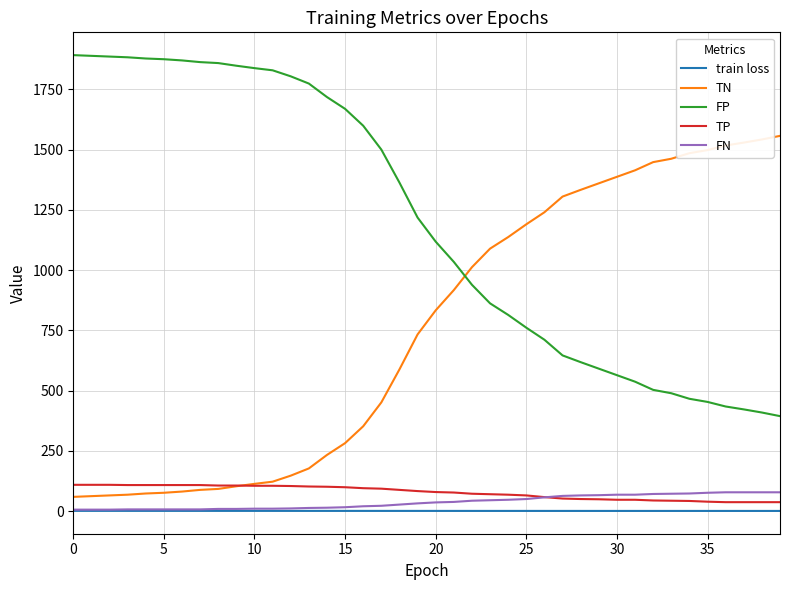

True or false: FP and FN cross at least once.

False